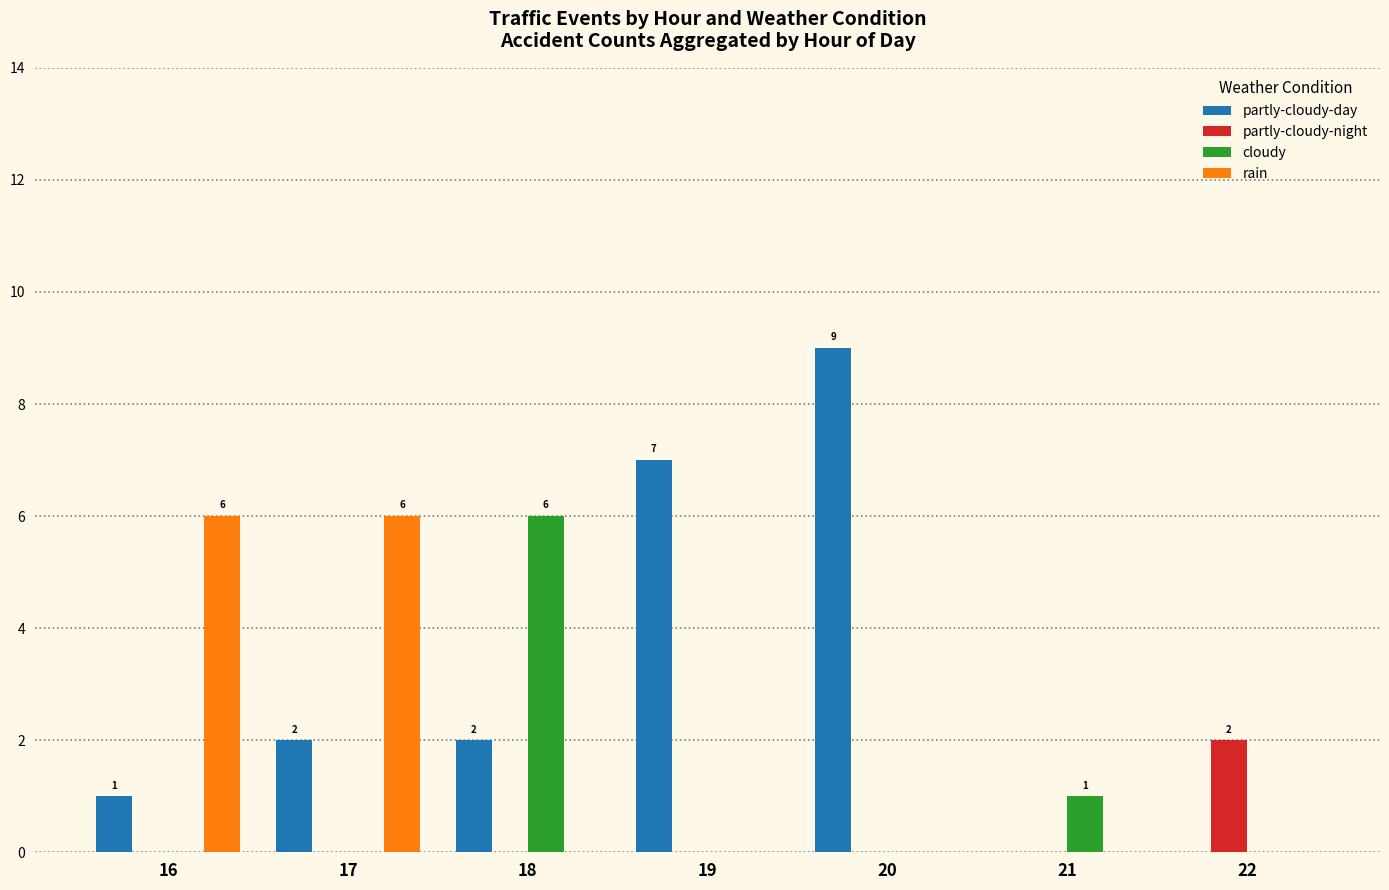

How many partly-cloudy-night values are between 0 and 1?

6